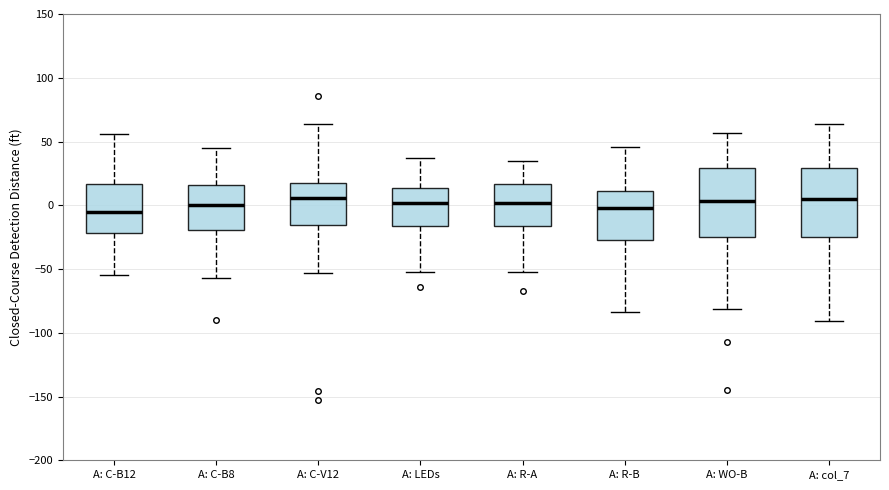

Reading left to right, read every box against the y-axis: the position of its median line, the range the box covers, and the ends of its whiskers. The values are not printed on the chart, so give them approximately, as read against the axis.

A: C-B12: median -5, box -20 to 15, whiskers -55 to 55
A: C-B8: median 0, box -20 to 15, whiskers -55 to 45
A: C-V12: median 5, box -15 to 20, whiskers -55 to 65
A: LEDs: median 0, box -15 to 15, whiskers -50 to 35
A: R-A: median 0, box -15 to 15, whiskers -50 to 35
A: R-B: median 0, box -25 to 10, whiskers -85 to 45
A: WO-B: median 5, box -25 to 30, whiskers -80 to 55
A: col_7: median 5, box -25 to 30, whiskers -90 to 65